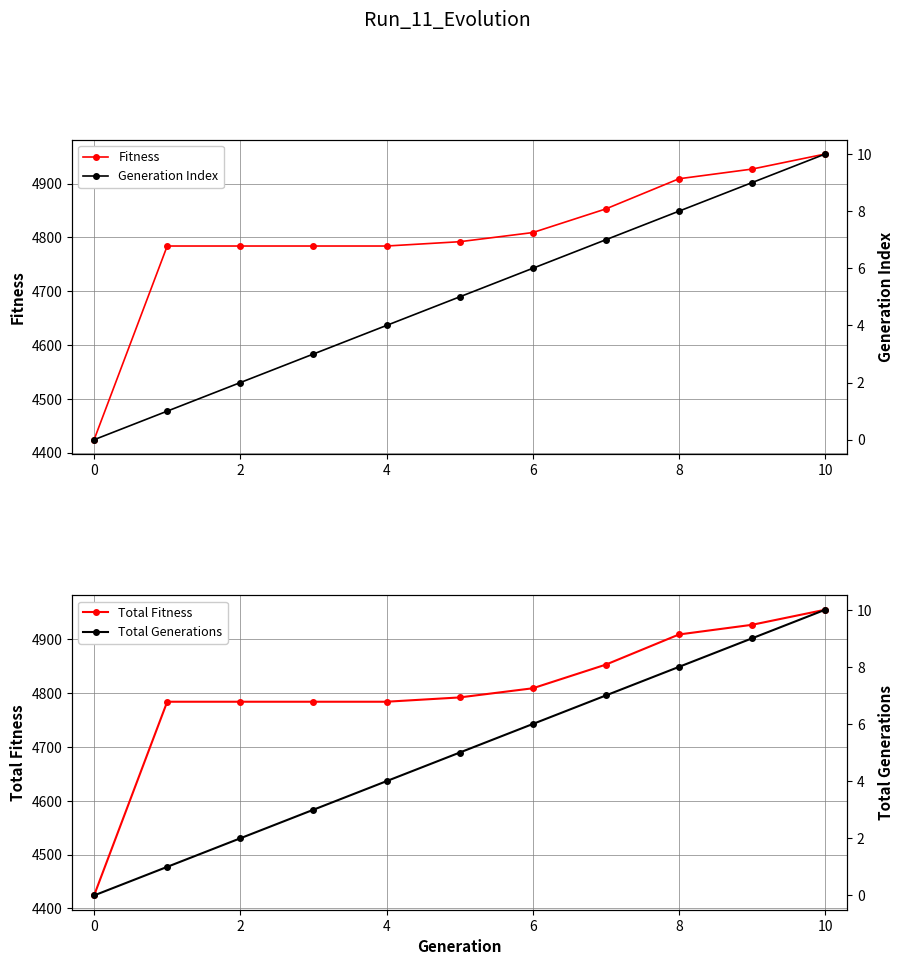

What is the minimum value for Total Fitness?

4424